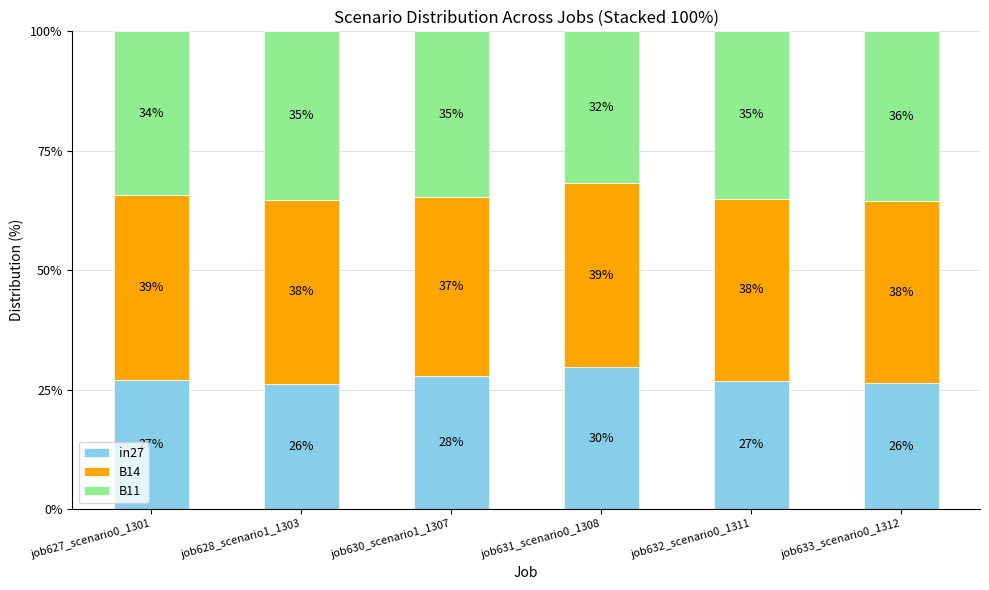

What is the approximate value of in27 at job627_scenario0_1301?

27.0